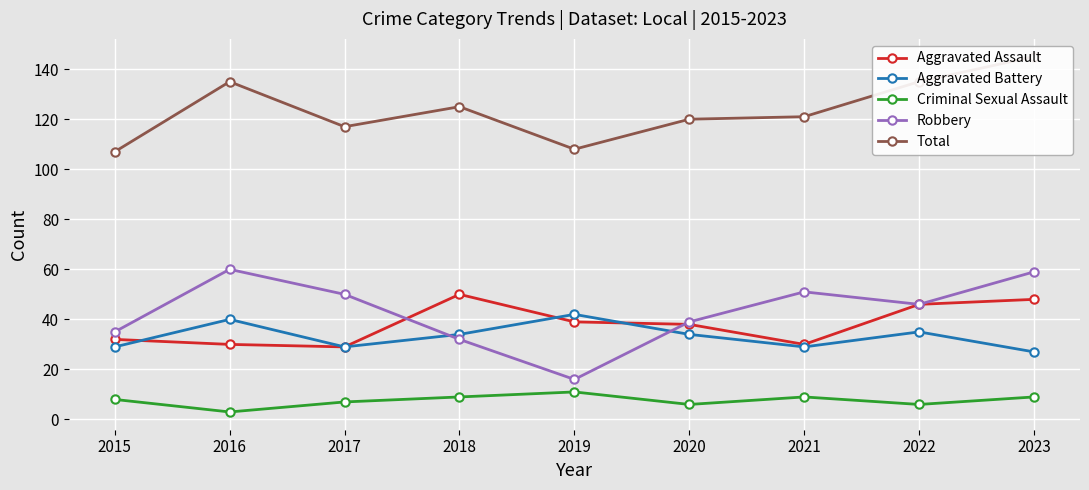

What is the difference between the maximum and minimum values in the Total series?

38